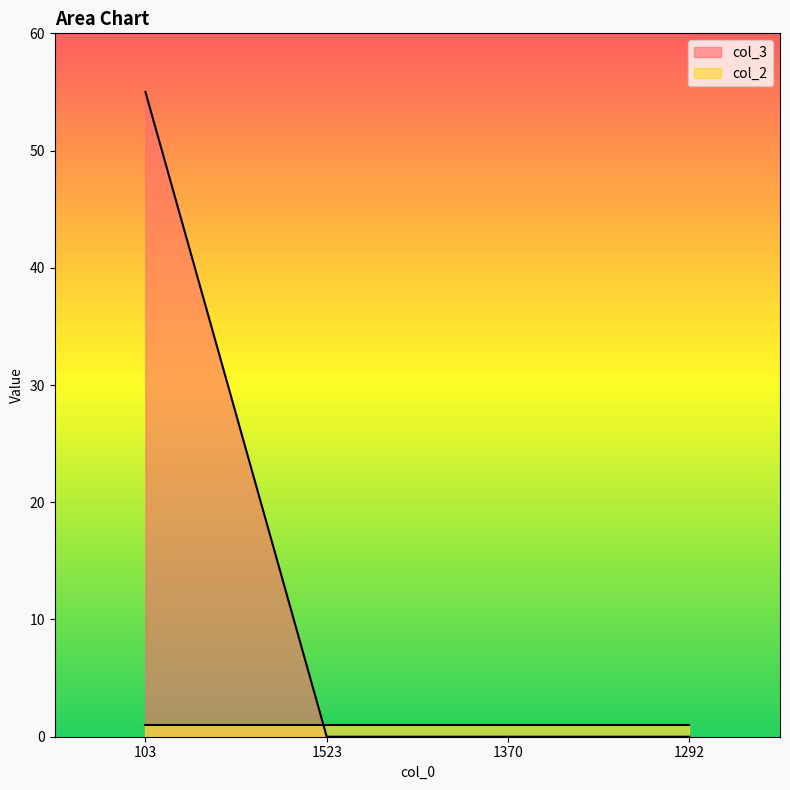

Which category has the highest value across all series?

103